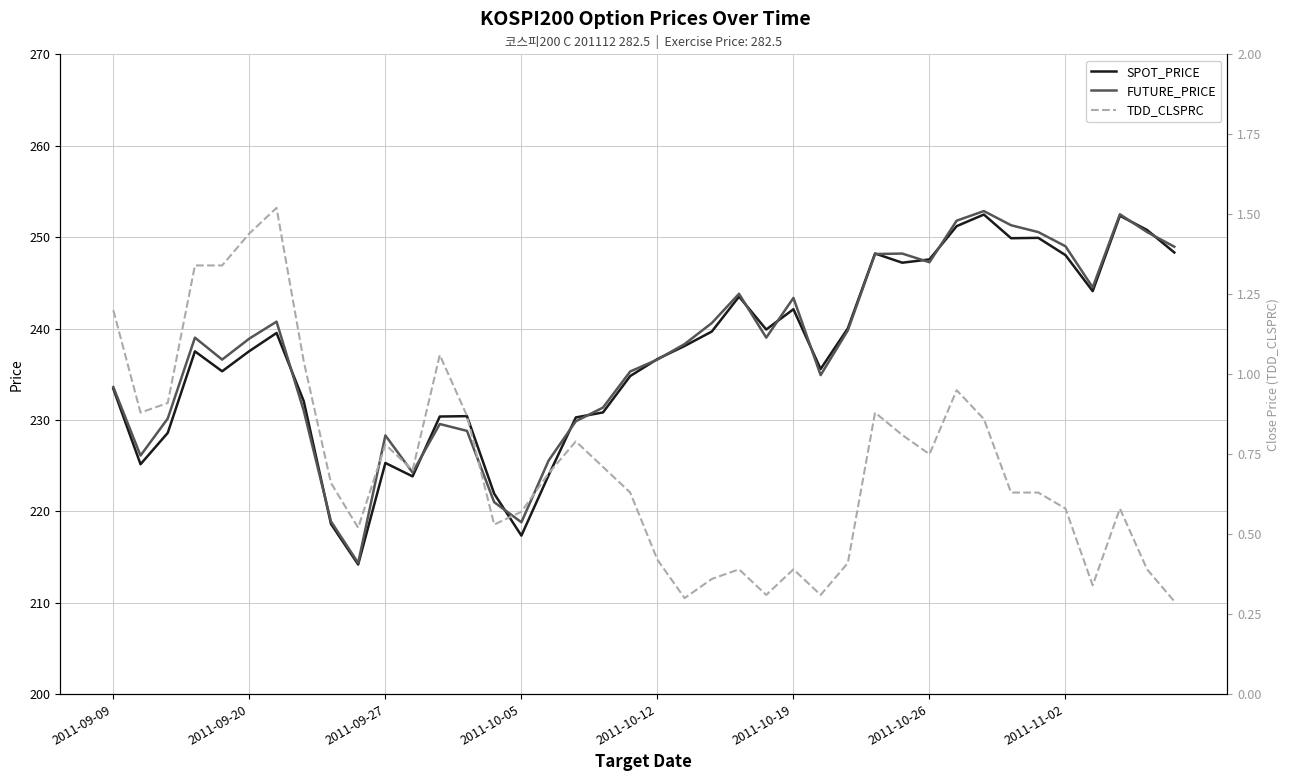

What is the maximum value for TDD_CLSPRC?

1.5